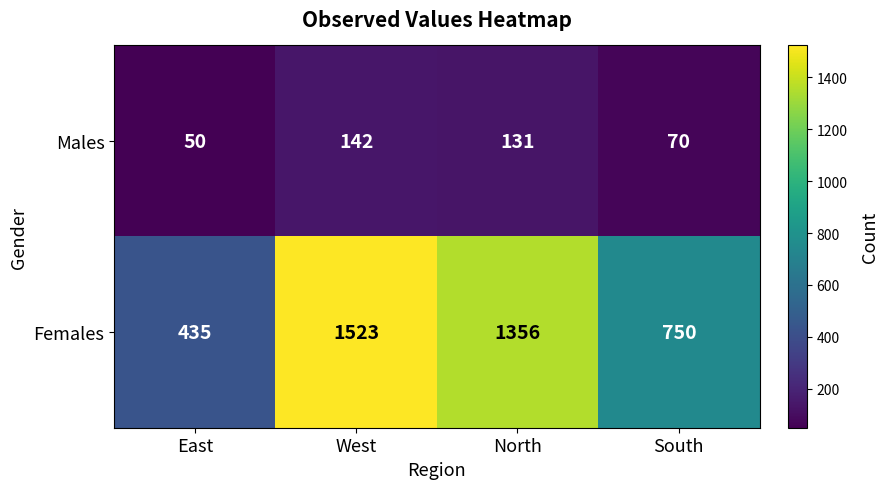

Rank the series by their maximum value, from lowest to highest.

Males, Females